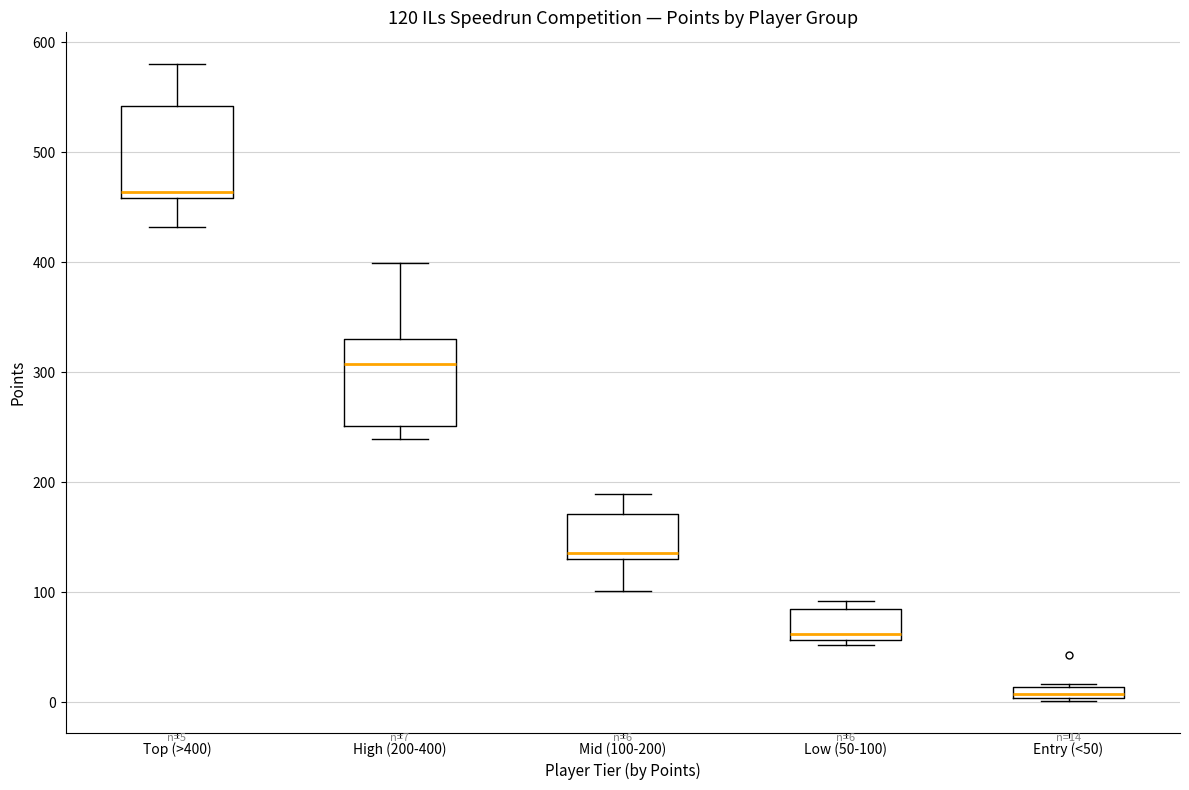

Which box's median line is the lowest?

Entry (<50)